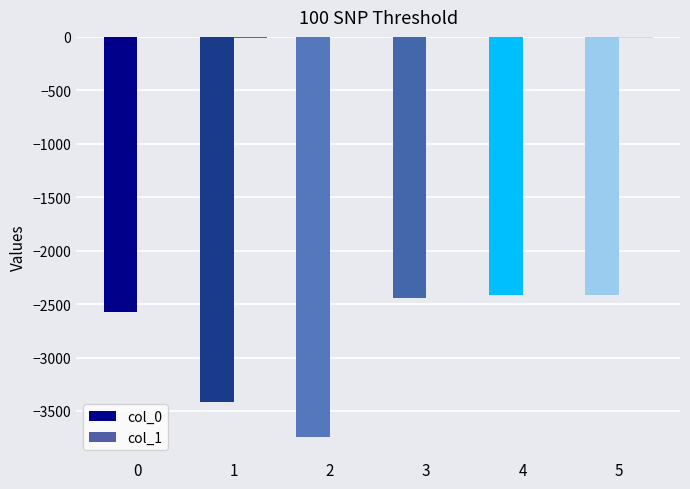

List the labels in order of col_1 value, largest first.

2, 3, 4, 0, 1, 5